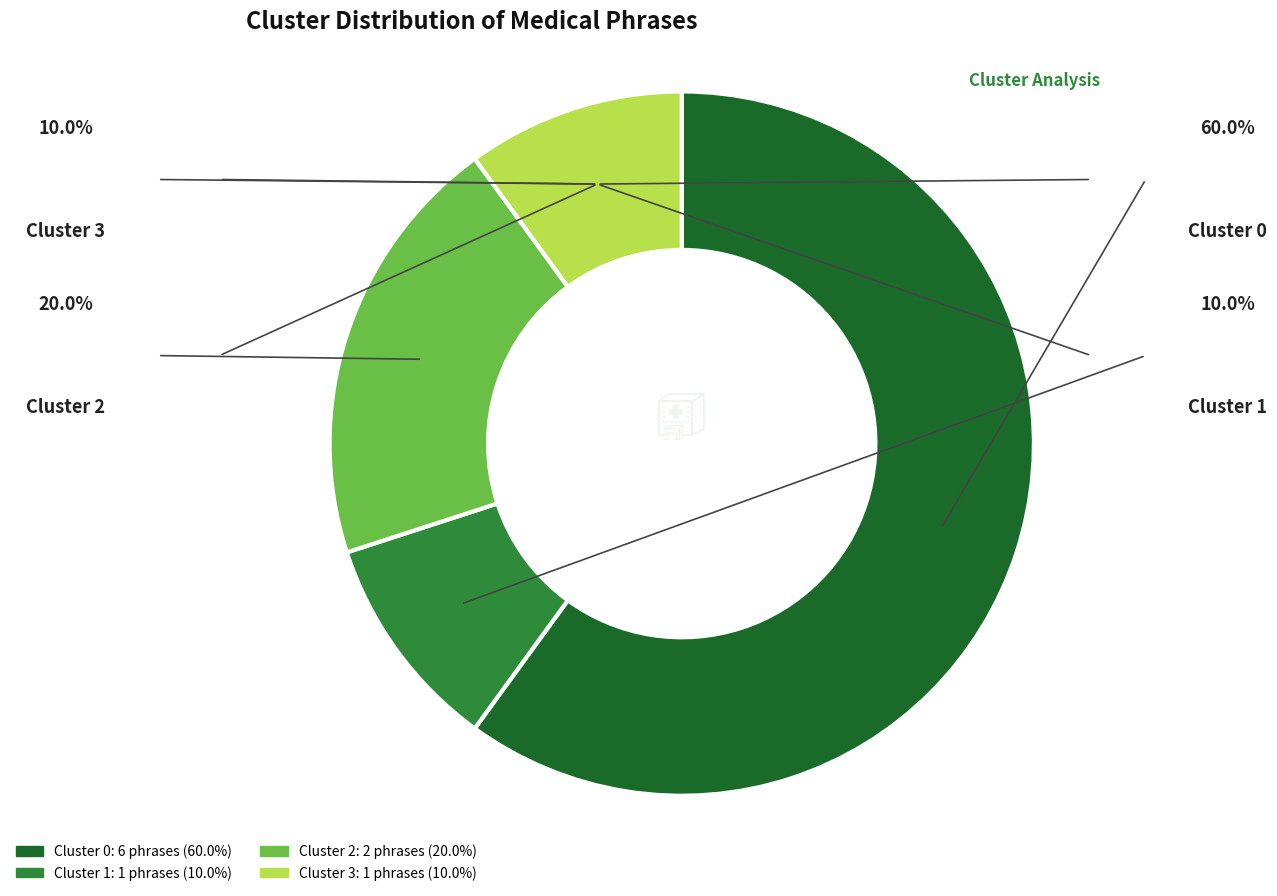

How much of the chart is everything except Cluster 1?

90.0%